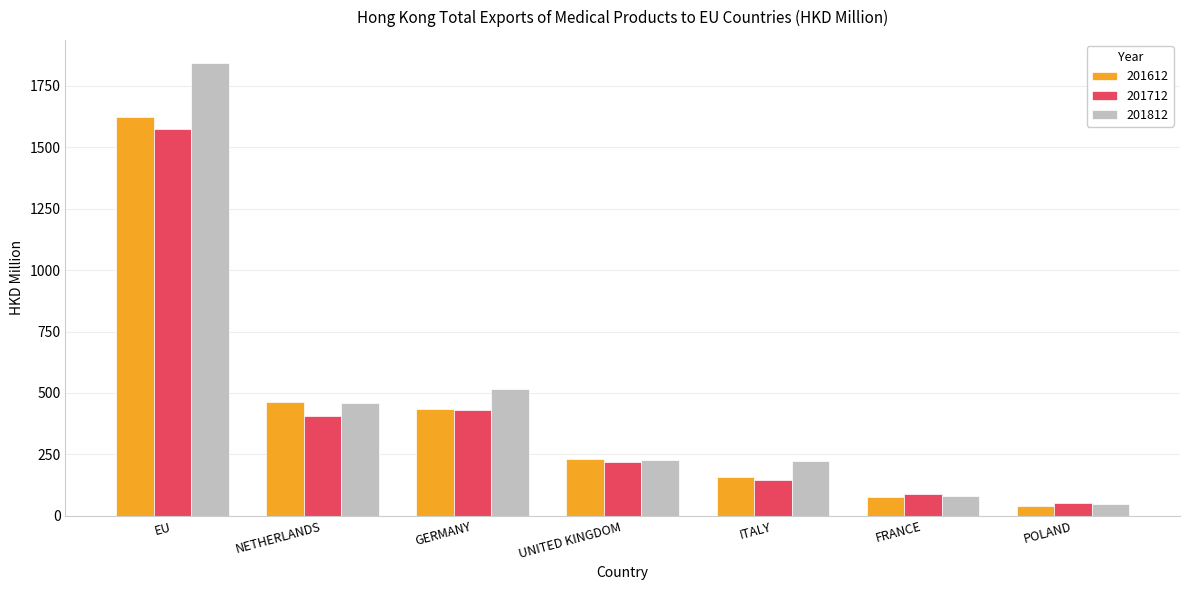

At which category is the sum across all series the highest?

EU